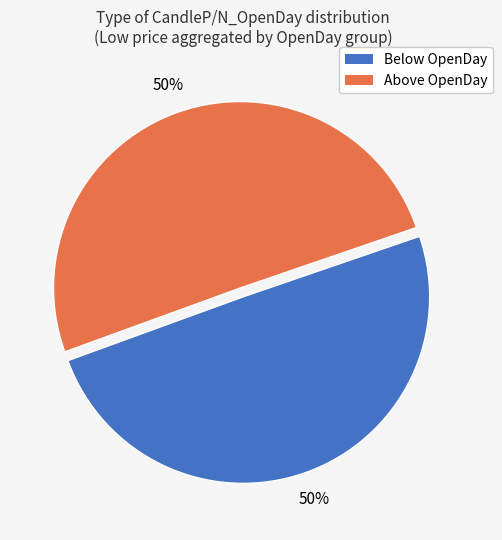

To the nearest percent, what is the average slice percentage?

50%